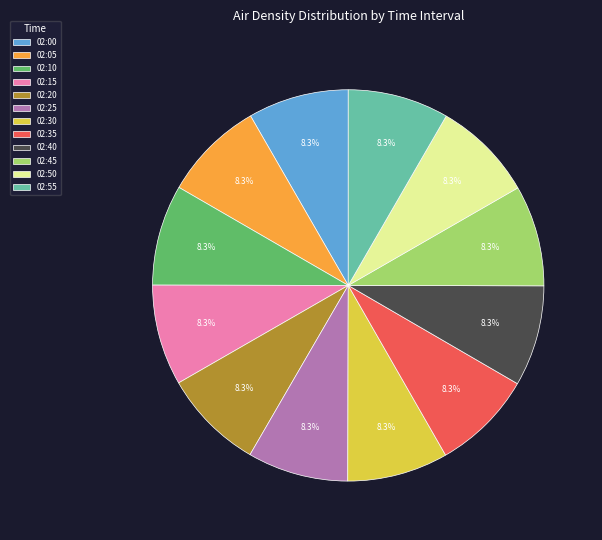

Count the number of slices in the pie.

12